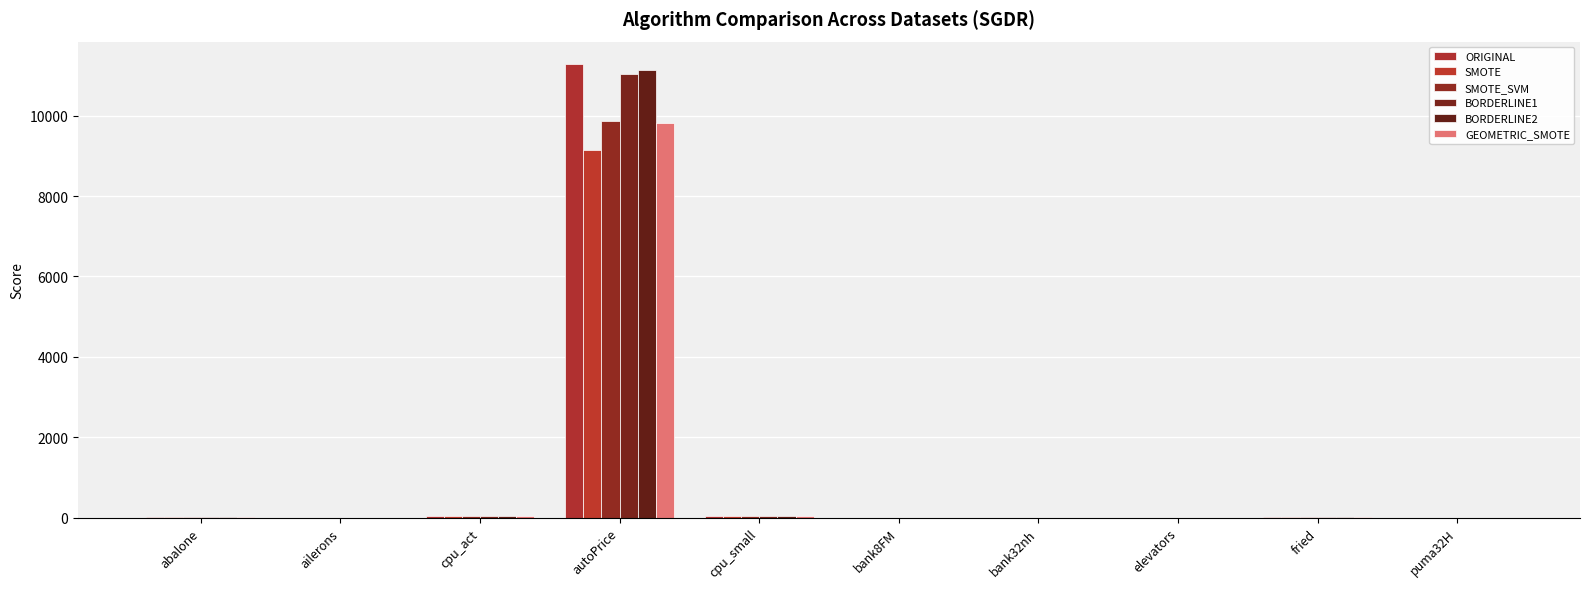

Reading left to right, transcribe all the data shown in this chart.

ORIGINAL: abalone=12.5	ailerons=0.0	cpu_act=43.1	autoPrice=11277.7	cpu_small=41.3	bank8FM=0.3	bank32nh=0.5	elevators=0.0	fried=11.9	puma32H=0.1
SMOTE: abalone=12.6	ailerons=0.0	cpu_act=49.0	autoPrice=9156.9	cpu_small=47.5	bank8FM=0.2	bank32nh=0.5	elevators=0.0	fried=14.0	puma32H=0.1
SMOTE_SVM: abalone=12.8	ailerons=0.0	cpu_act=42.0	autoPrice=9864.3	cpu_small=39.9	bank8FM=0.3	bank32nh=0.5	elevators=0.0	fried=13.1	puma32H=0.1
BORDERLINE1: abalone=12.6	ailerons=0.0	cpu_act=43.2	autoPrice=11032.3	cpu_small=41.2	bank8FM=0.3	bank32nh=0.5	elevators=0.0	fried=13.6	puma32H=0.1
BORDERLINE2: abalone=12.6	ailerons=0.0	cpu_act=43.0	autoPrice=11145.2	cpu_small=41.3	bank8FM=0.3	bank32nh=0.5	elevators=0.0	fried=13.4	puma32H=0.1
GEOMETRIC_SMOTE: abalone=11.8	ailerons=0.0	cpu_act=48.6	autoPrice=9821.3	cpu_small=39.8	bank8FM=0.2	bank32nh=0.5	elevators=0.0	fried=14.1	puma32H=0.1